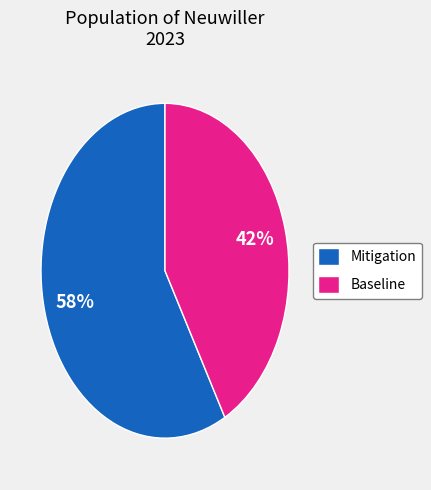

Is it true that Mitigation is 50% of the pie?

False